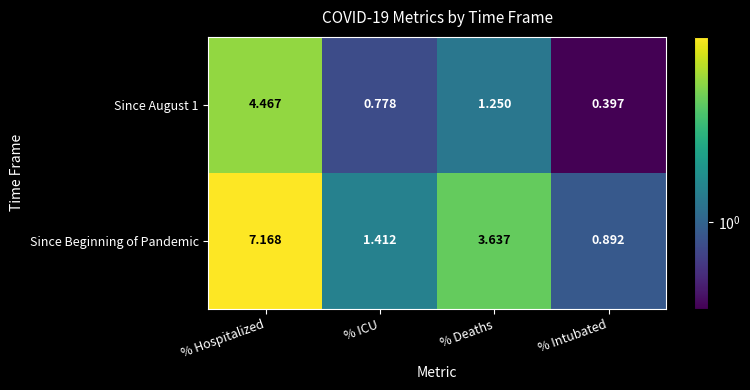

Which series has the largest range (max minus min)?

Since Beginning of Pandemic